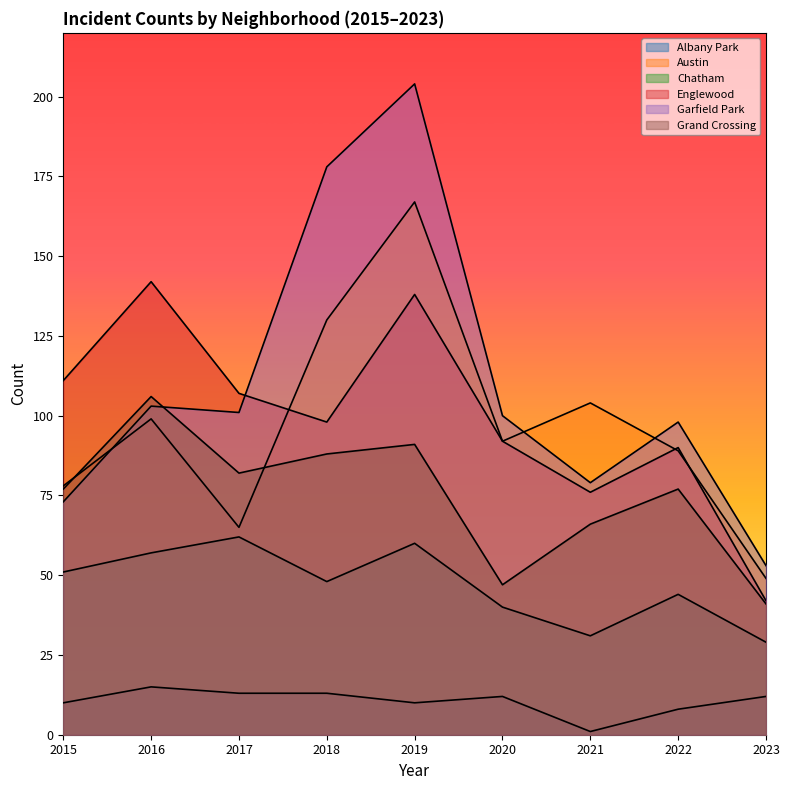

What is the value of the Grand Crossing point at the 9th from the left?

41